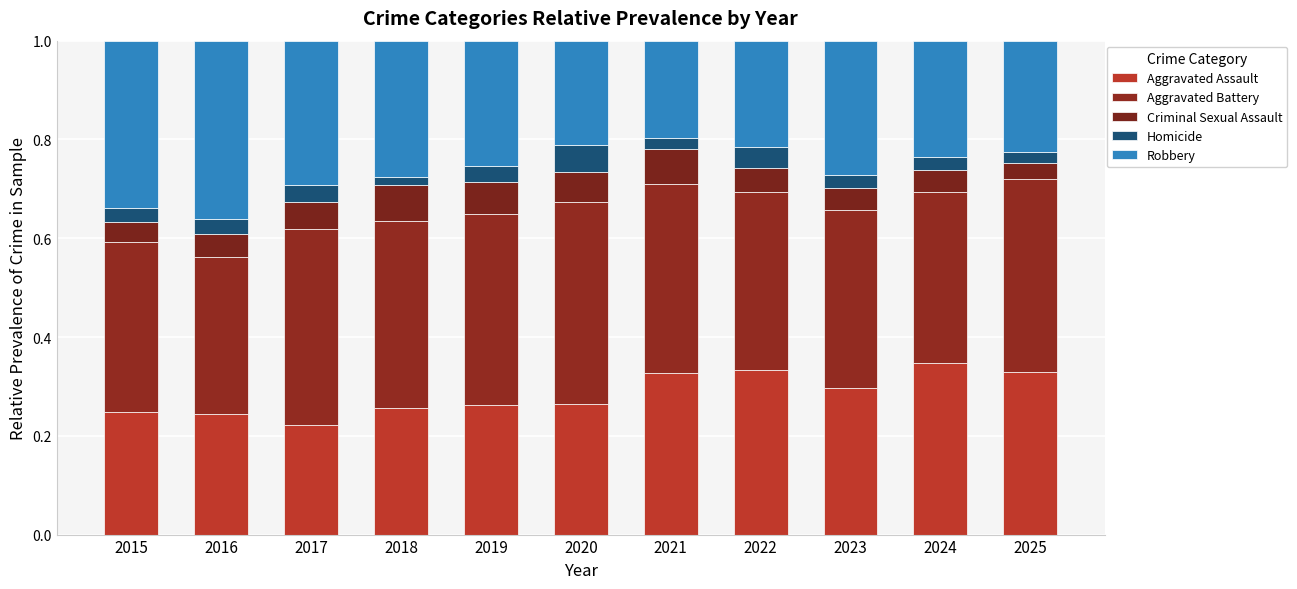

How many categories are shown in the chart?

11